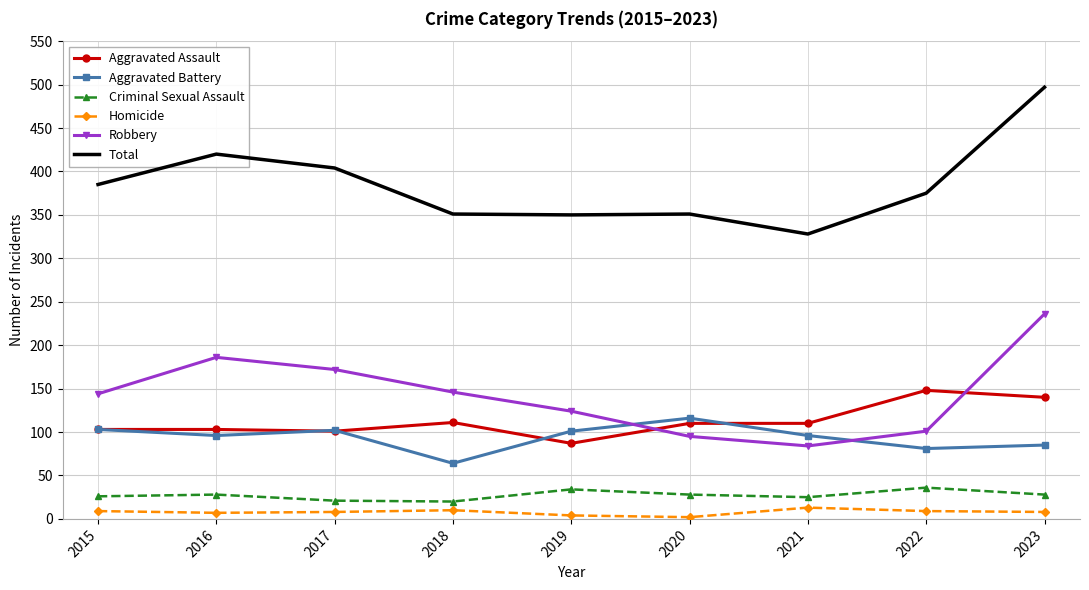

True or false: Homicide and Robbery cross at least once.

False